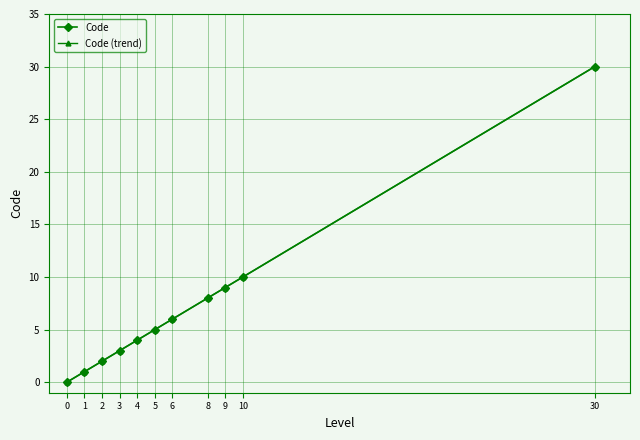

Where is Code (trend) nearest to the value 14?

10